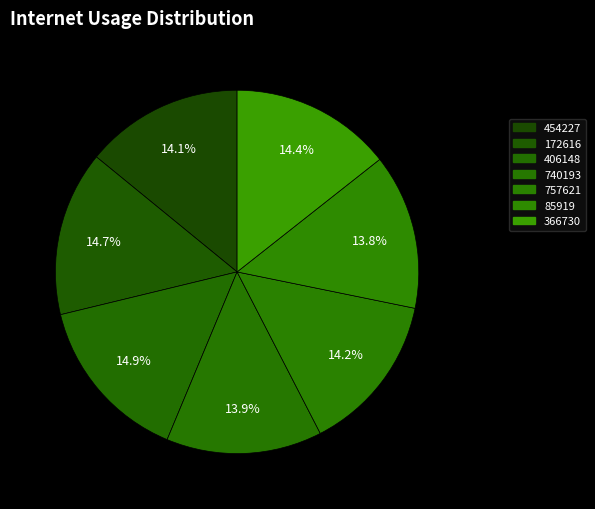

What portion of the pie excludes 172616?

85.3%